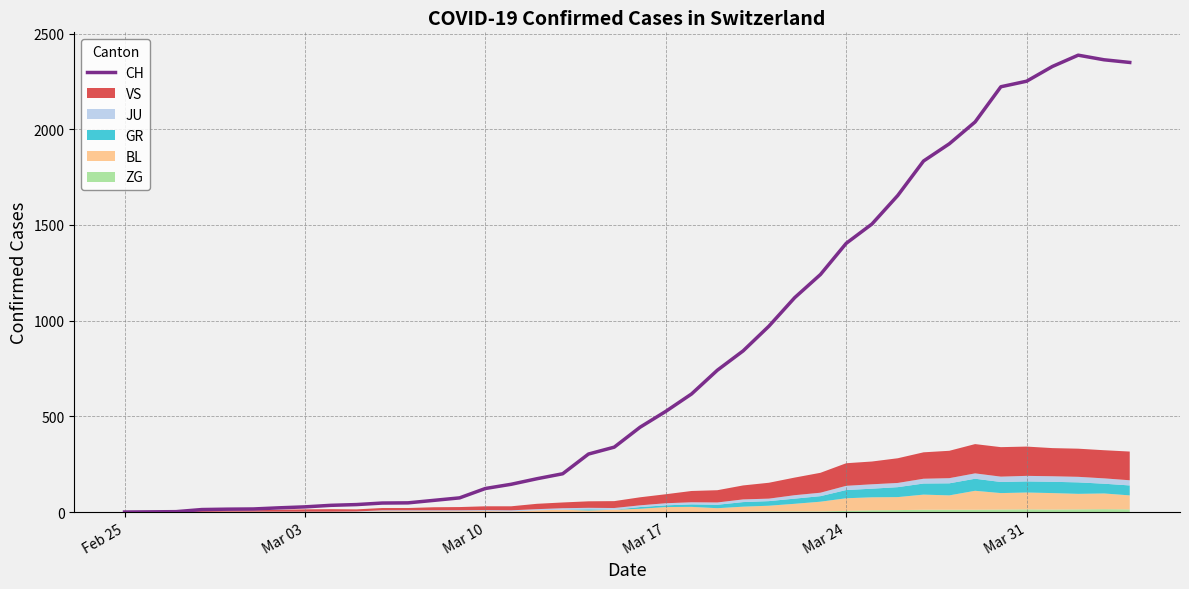

How many values exceed 443?

19